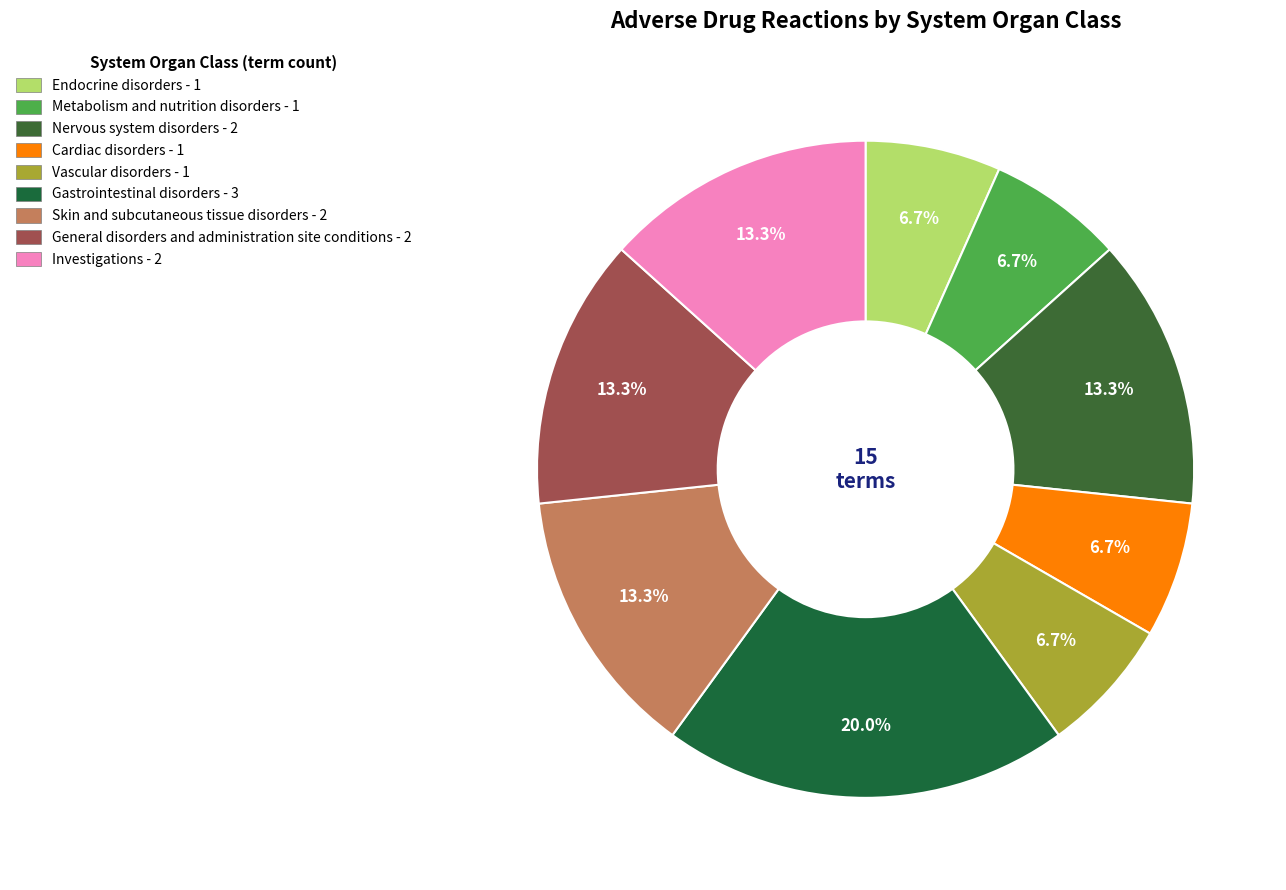

What is the change in value from Vascular disorders to General disorders and administration site conditions?

+1